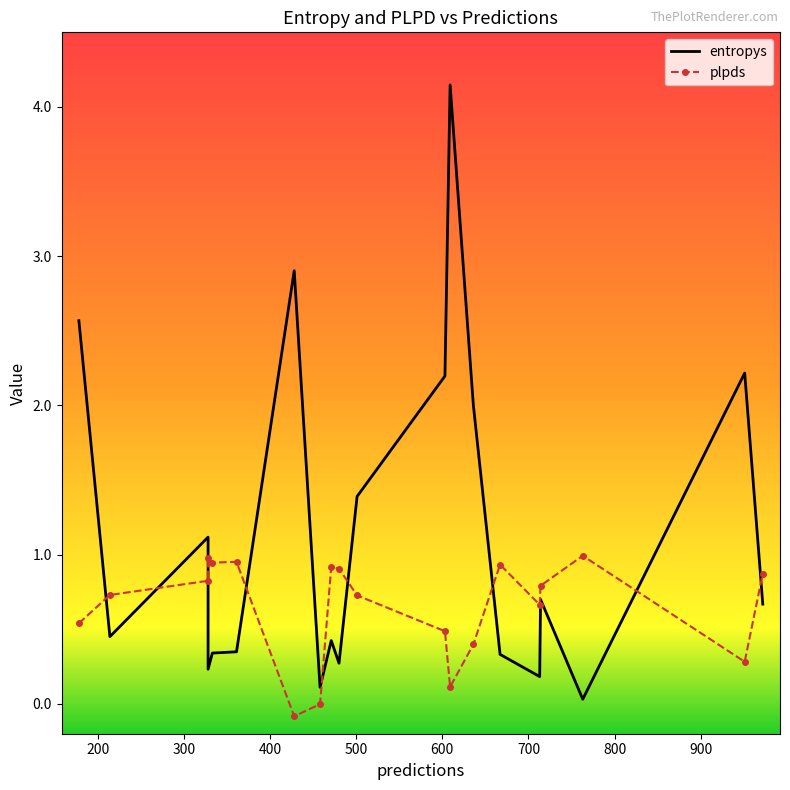

Reading left to right, list all the values displayed in this chart.

entropys: 2.6	0.5	1.1	0.2	0.3	0.3	2.9	0.1	0.4	0.3	1.4	2.2	4.1	2.0	0.3	0.2	0.7	0.0	2.2	0.7
plpds: 0.5	0.7	0.8	1.0	0.9	1.0	-0.1	-0.0	0.9	0.9	0.7	0.5	0.1	0.4	0.9	0.7	0.8	1.0	0.3	0.9